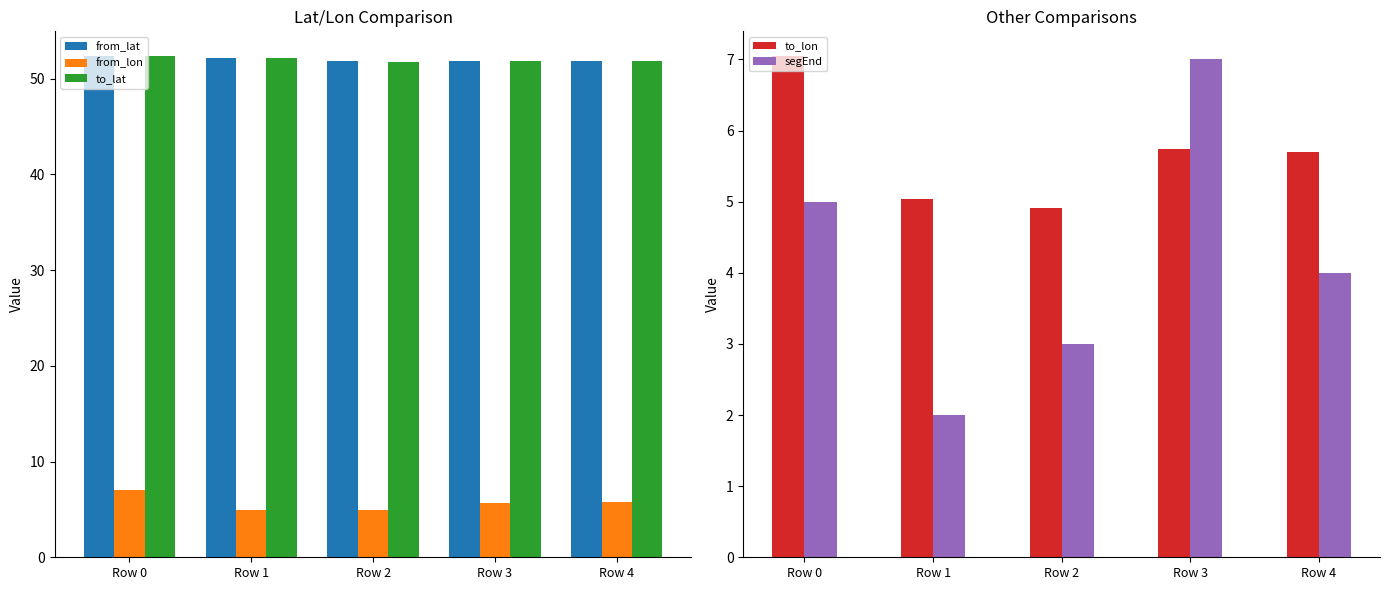

Is the value of to_lon at Row 3 greater than the value of from_lon at Row 4?

No